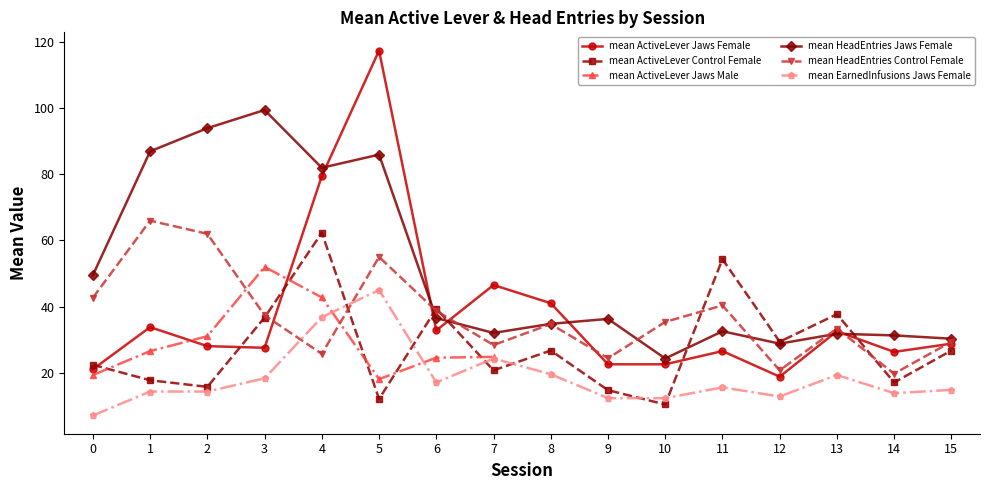

True or false: mean ActiveLever Jaws Female and mean ActiveLever Jaws Male cross at least once.

True